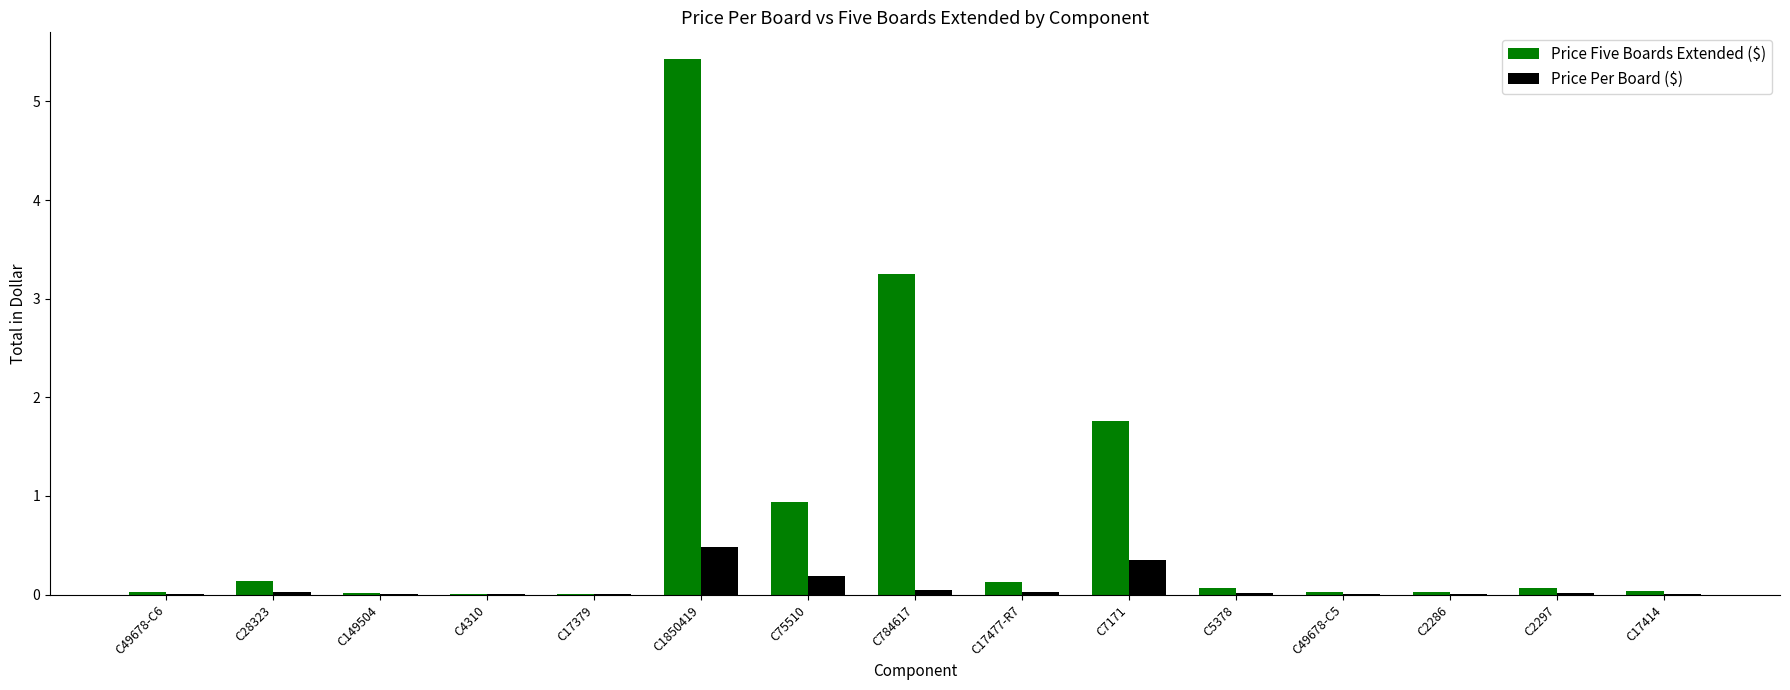

The Price Five Boards Extended ($) series shows 3.3 at C784617. True or false?

True